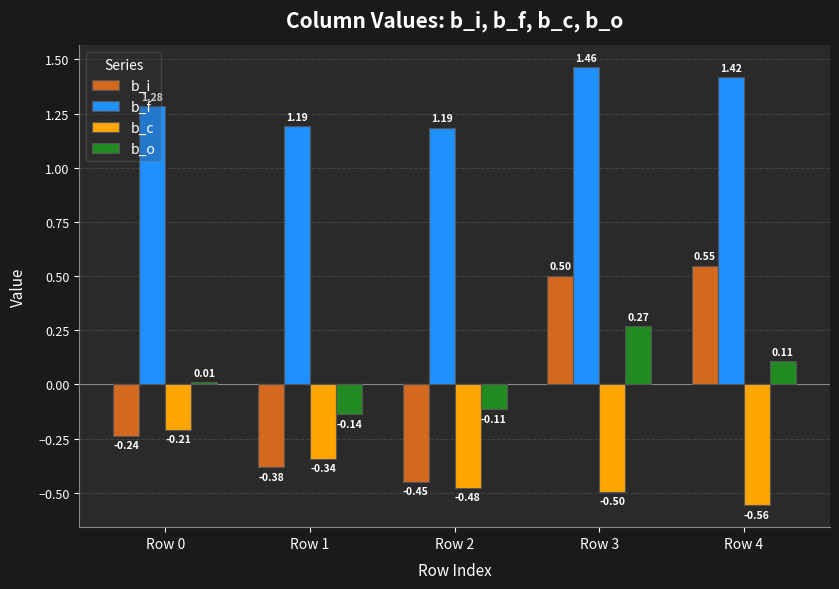

How many groups of bars are there?

5